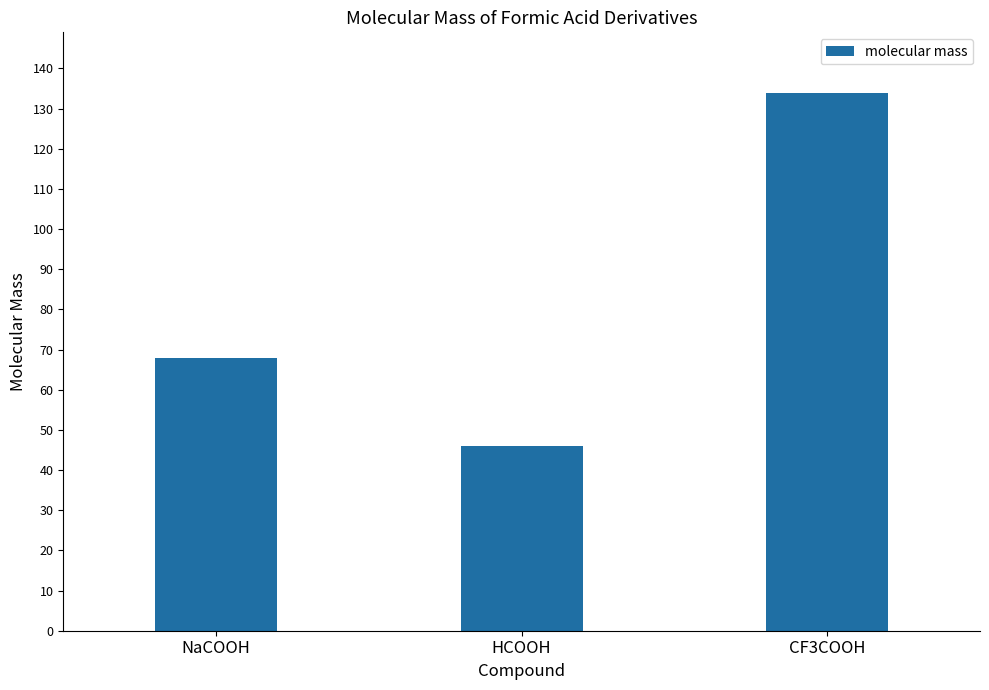

Are the bars horizontal?

No